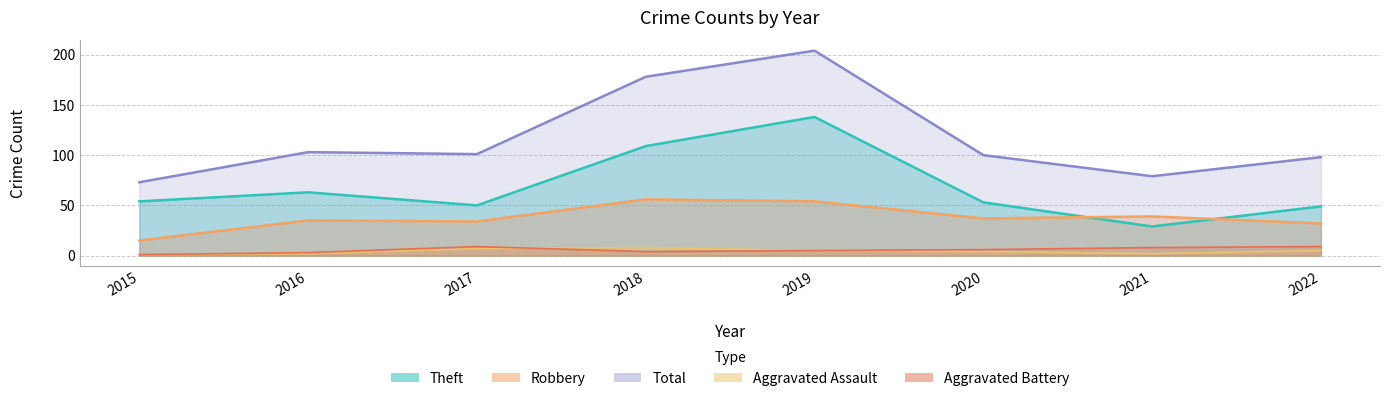

At which label does Aggravated Battery first exceed 6?

2017